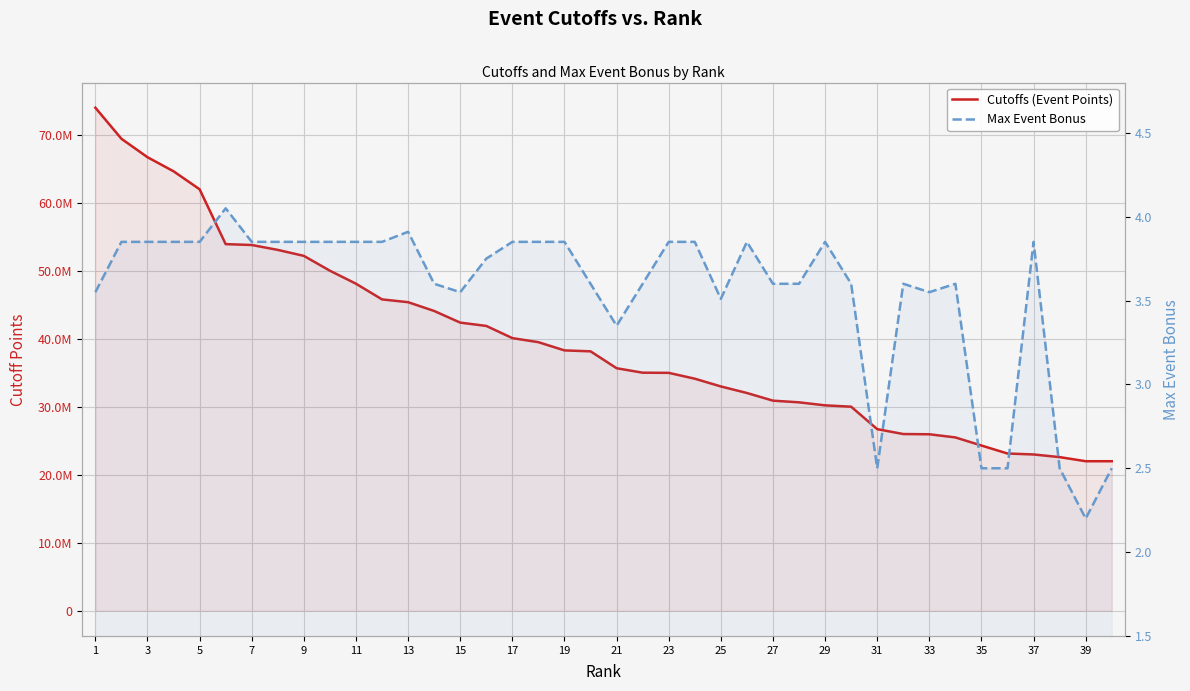

Where does the Max Event Bonus series first go above 3?

1